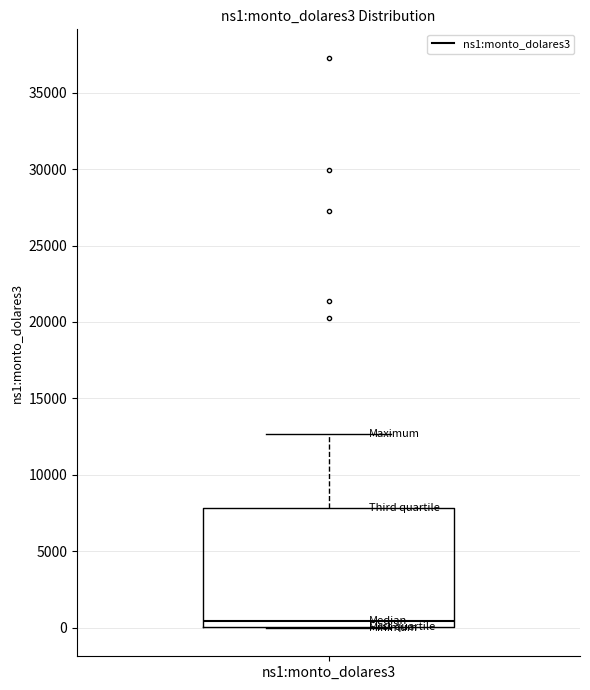

Where is the upper edge of the box for ns1:monto_dolares3 on the y-axis? The values are not printed on the chart, so give them approximately, as read against the axis.

8000